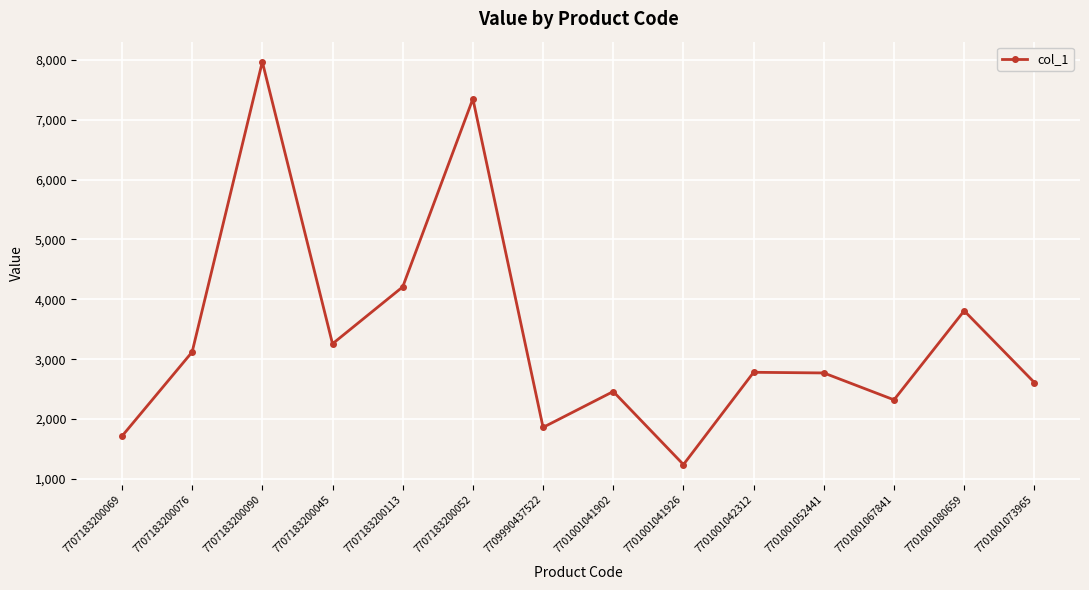

Where is the first local maximum?

7707183200090